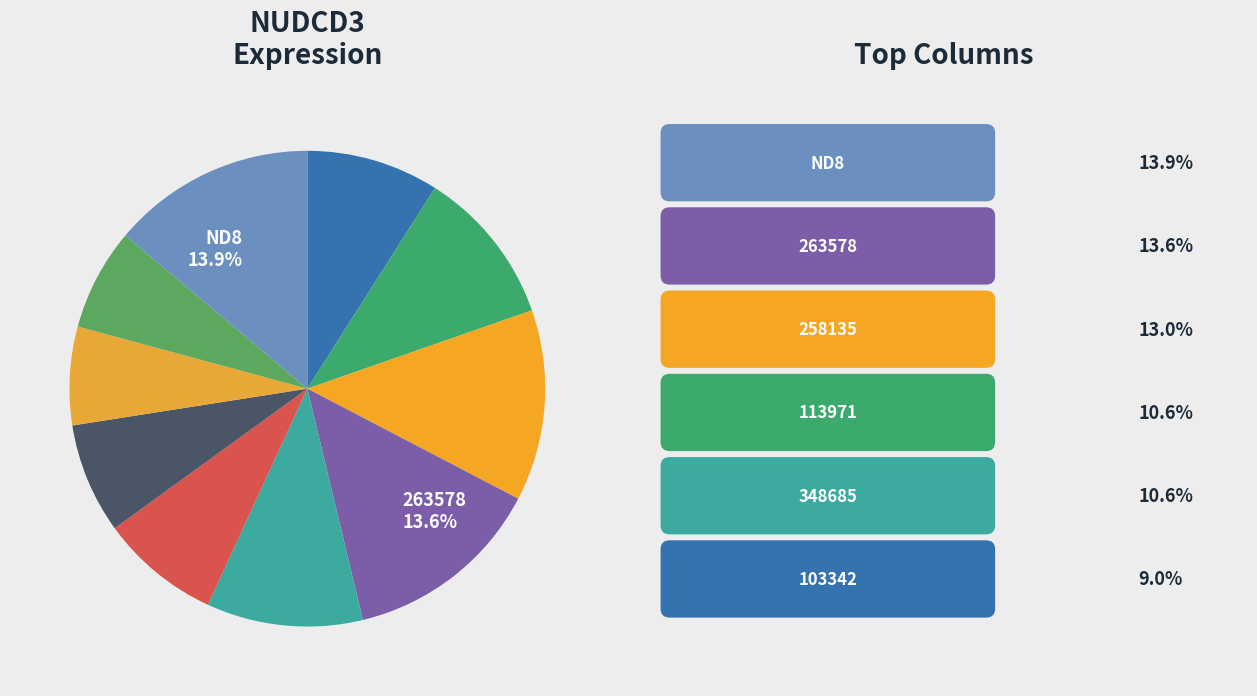

Is there a majority slice in this chart?

No